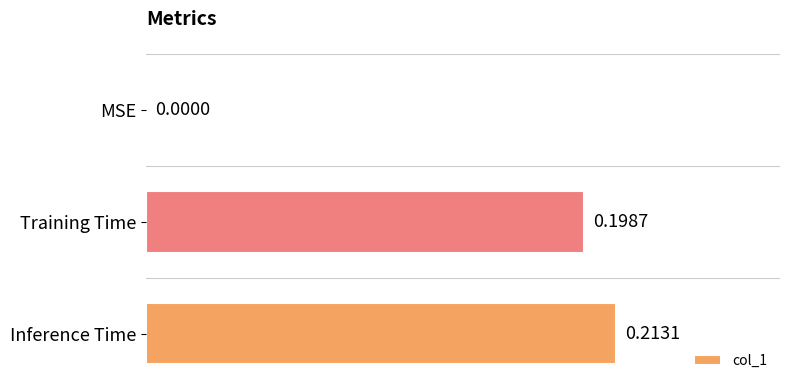

Which has a higher value, Training Time or MSE?

Training Time